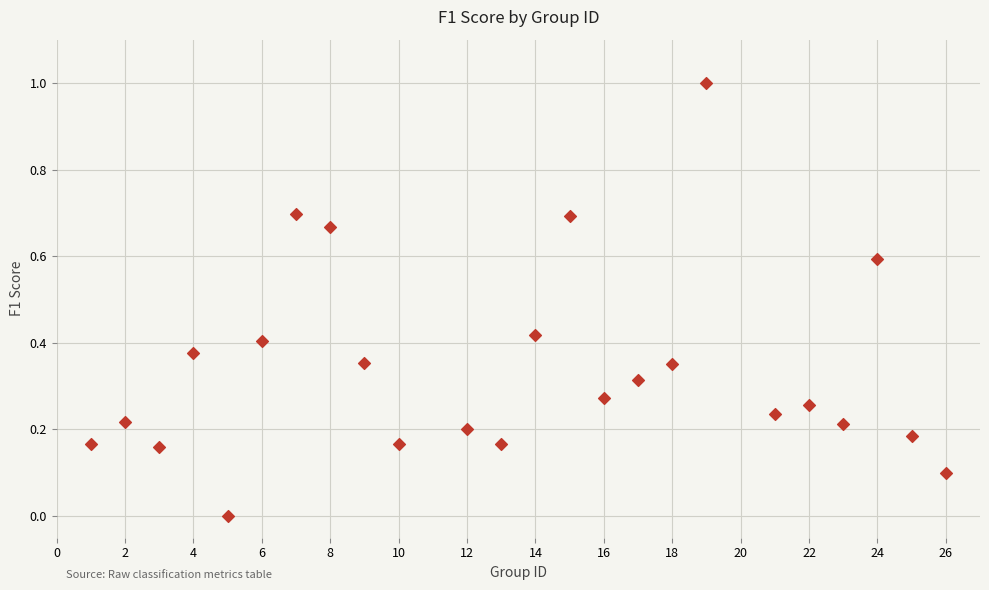

What is the range of Y values (max minus min)?

1.0